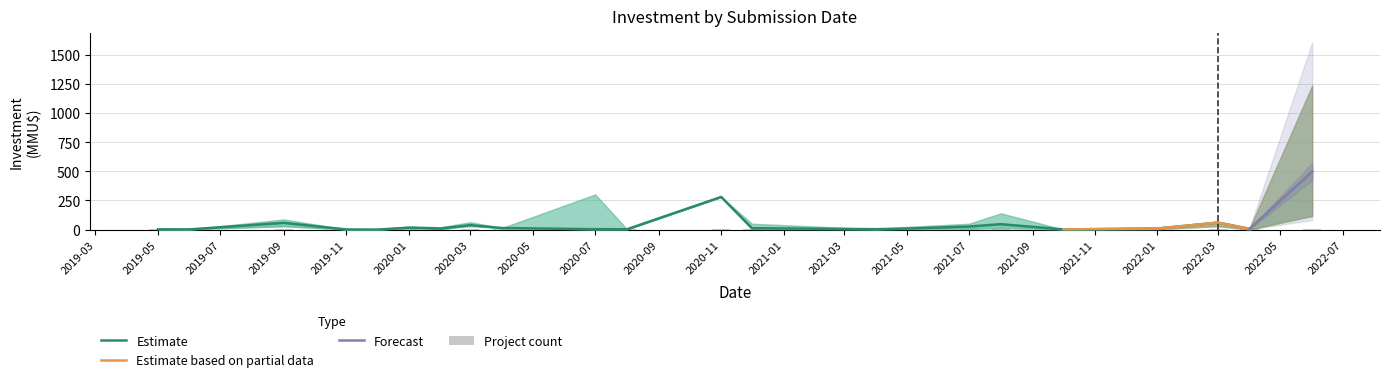

Which series changed the most between 2020-07 and 2021-10?

count